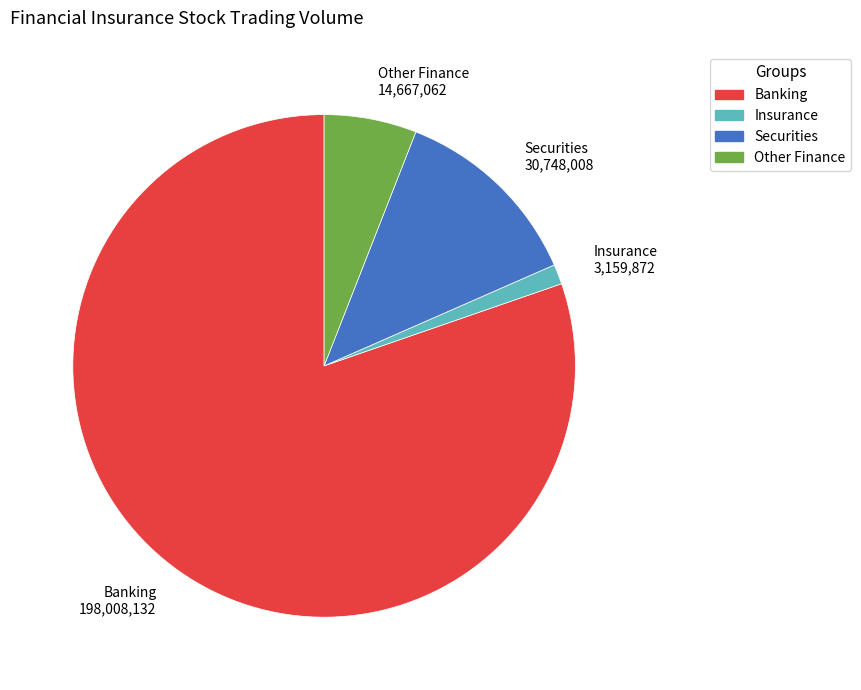

How many slices are in this pie chart?

4